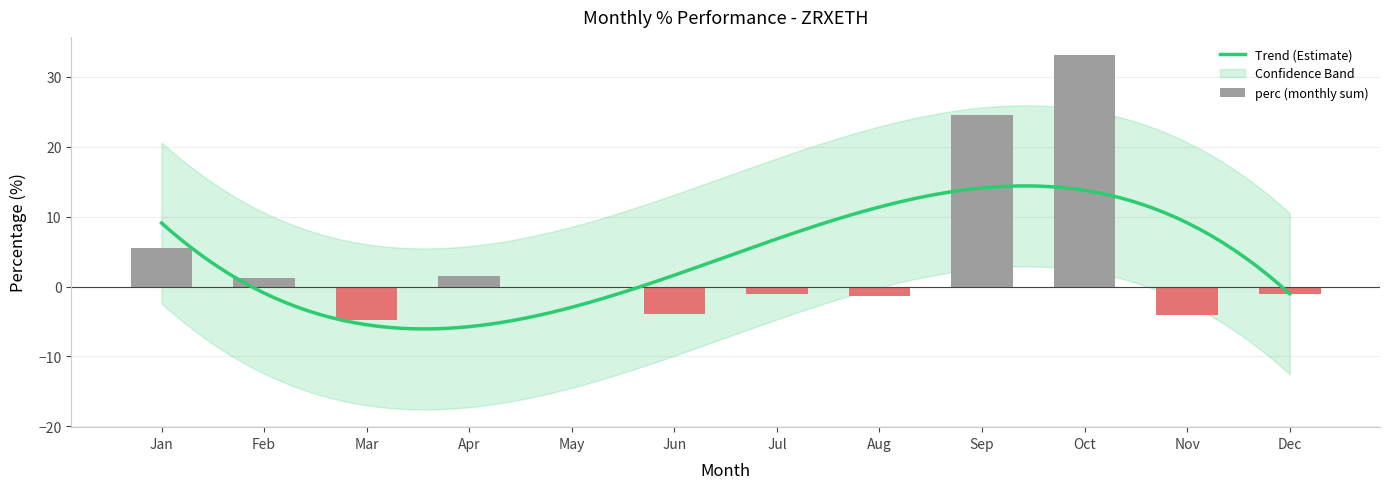

What is the change in value from 12 to 29?

-0.6